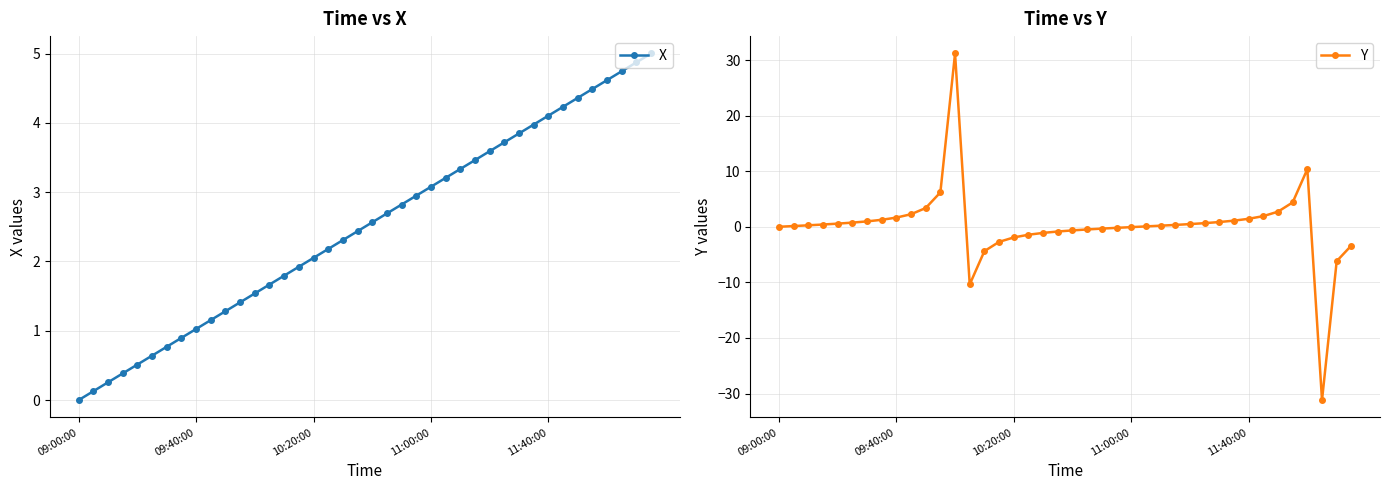

Is it true that Y equals 0.7 at 29?

True